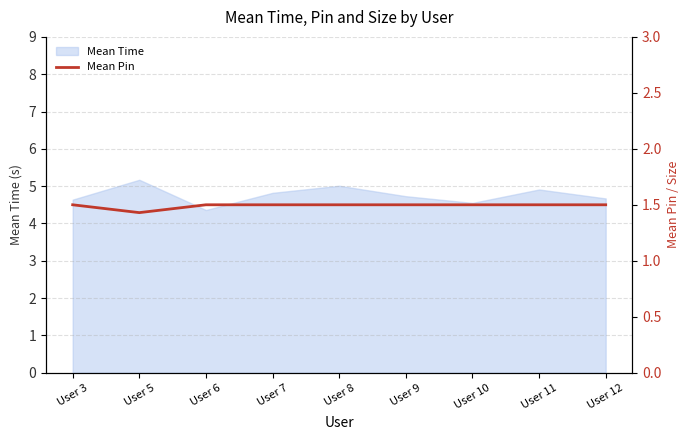

At which category does the chart reach its peak across all series?

User 3